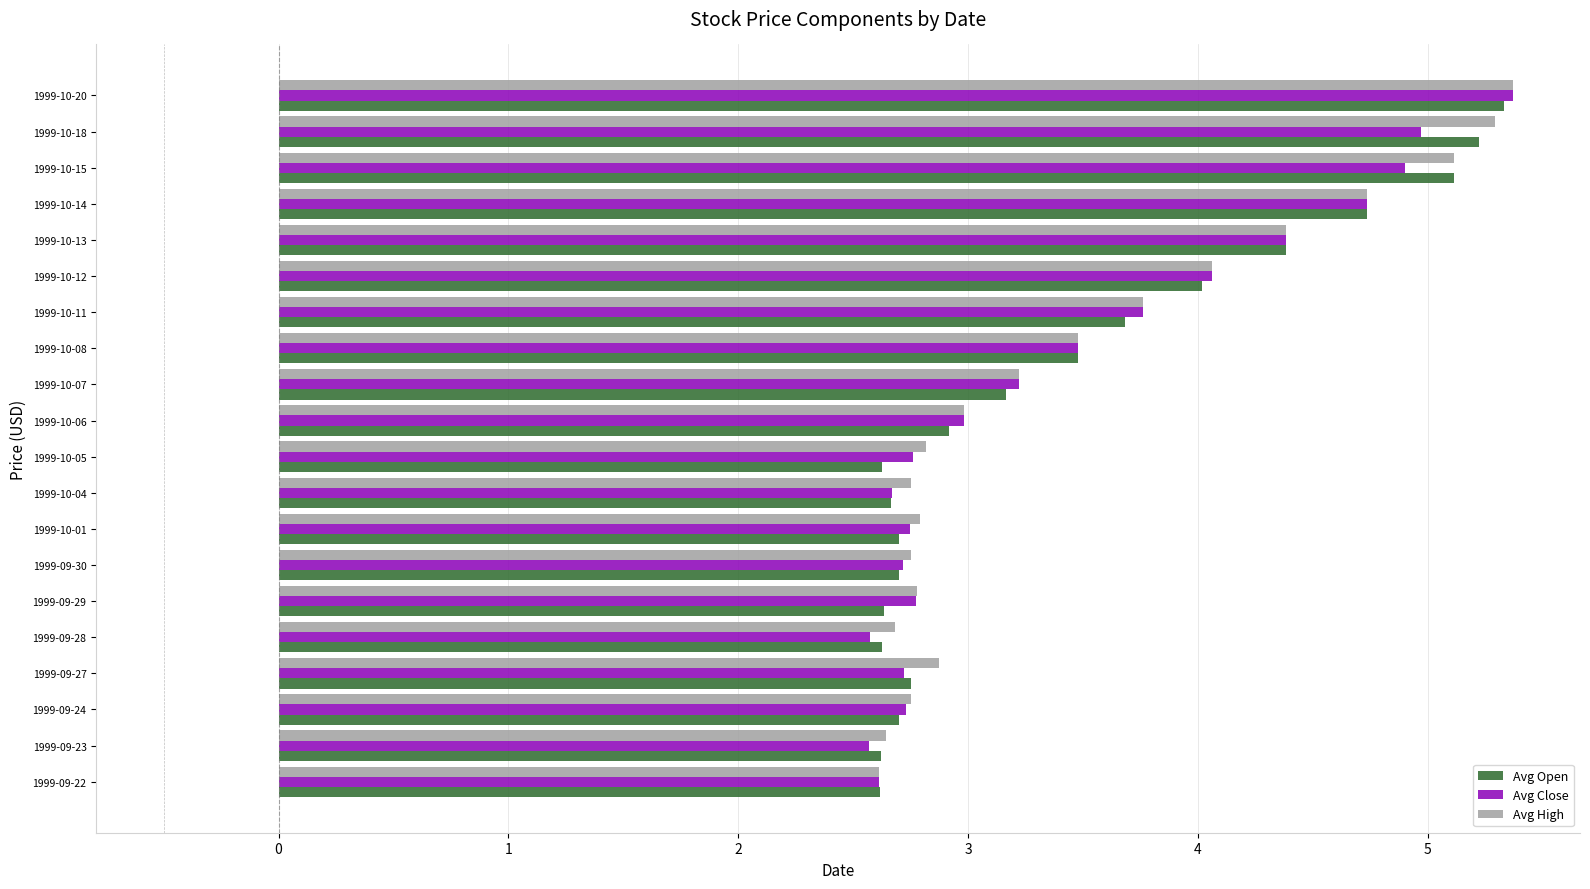

At how many categories does at least one series exceed 4?

6